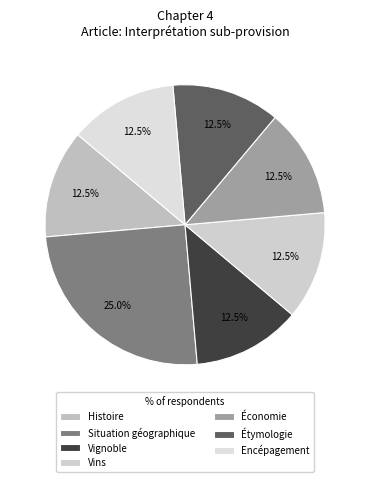

Does Histoire account for over 50% of the chart?

No